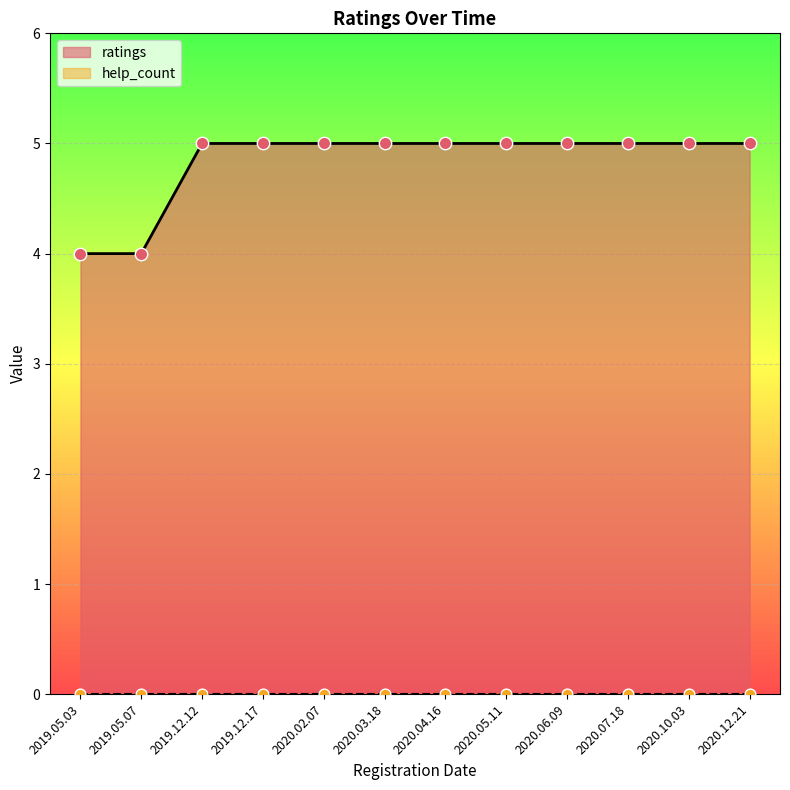

What is the change in value from 2019.05.03 to 2020.06.09?

+1